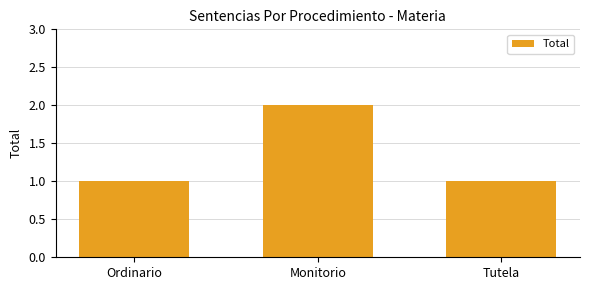

Are the bars horizontal?

No